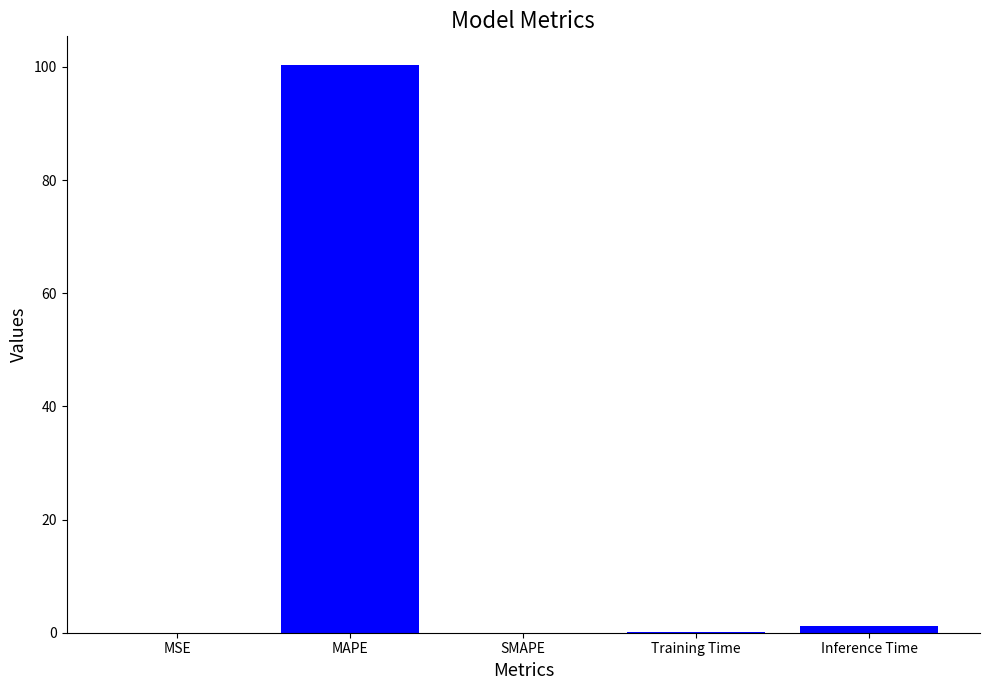

What is the sum of all values?

101.7